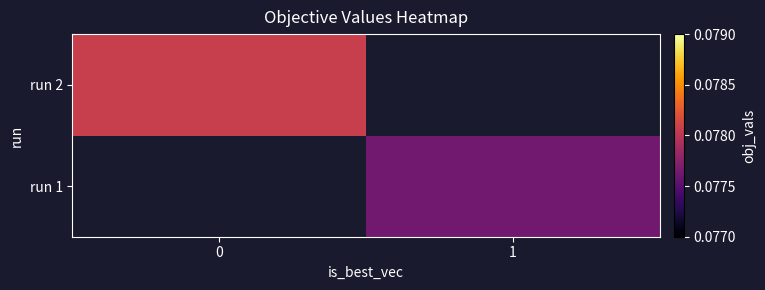

How many distinct data groups are displayed?

2